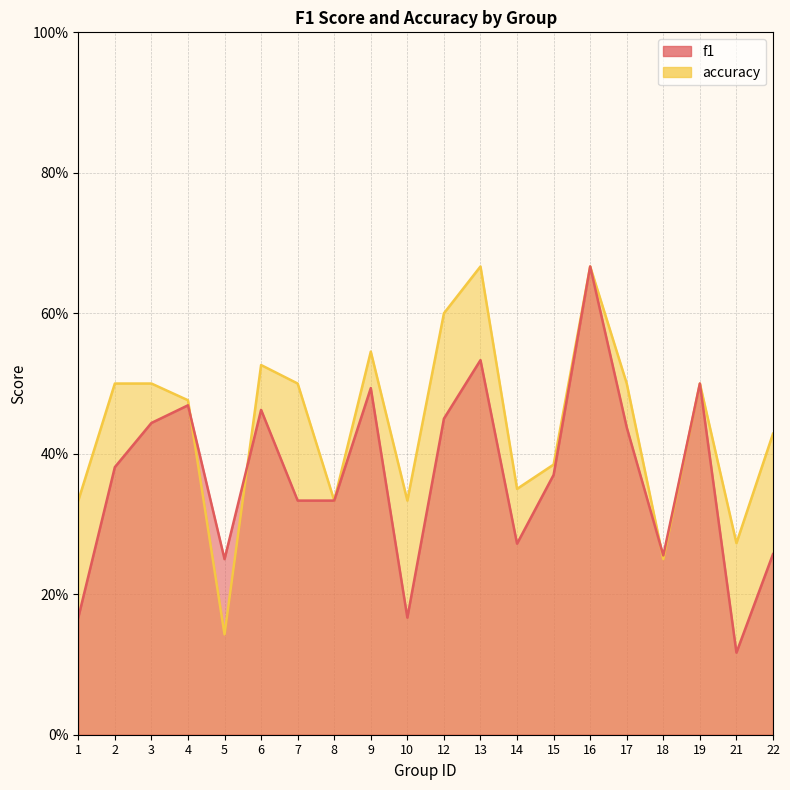

Where do accuracy and f1 first cross each other?

4 and 5